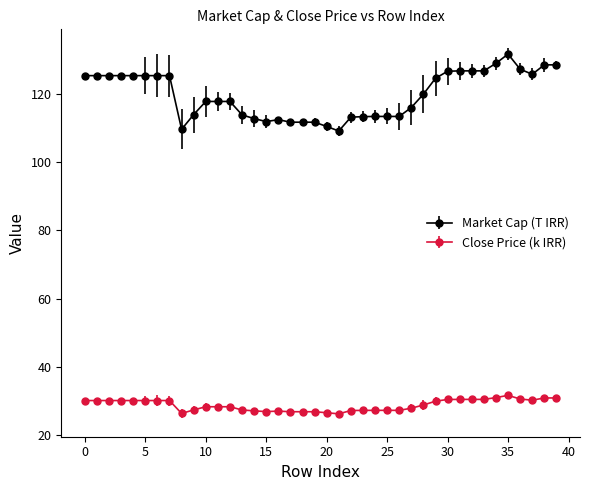

At how many categories does at least one series exceed 102?

40